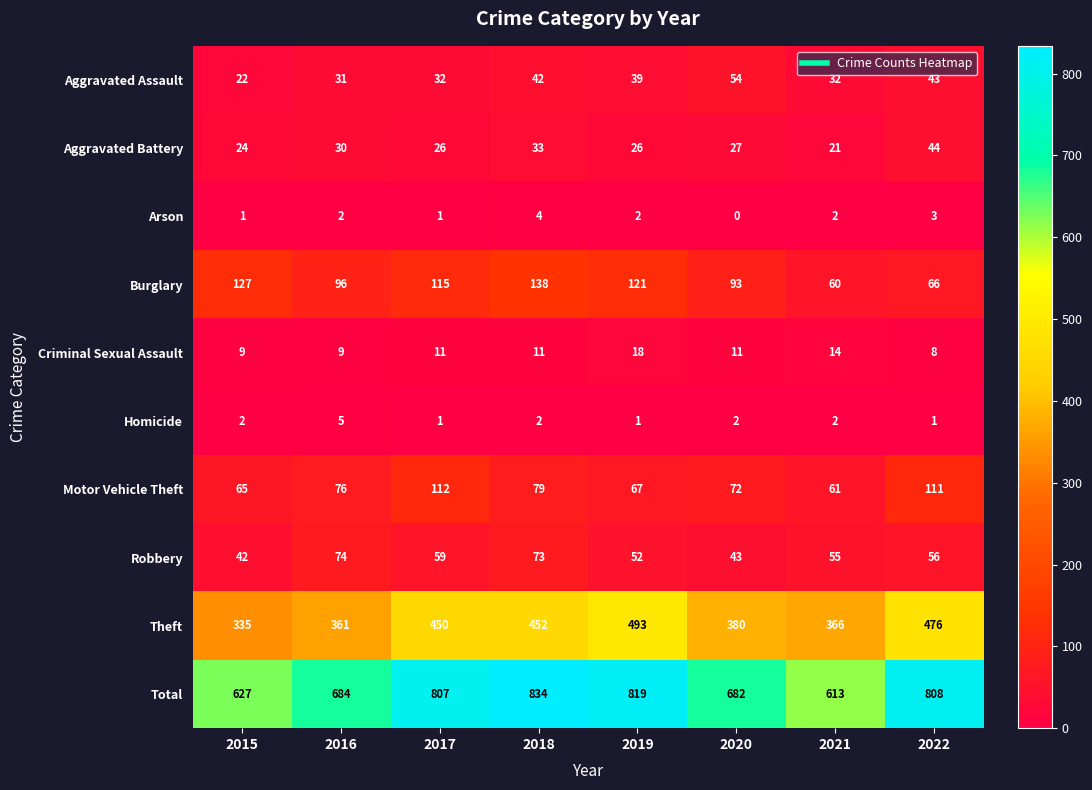

What is the greatest value displayed?

834